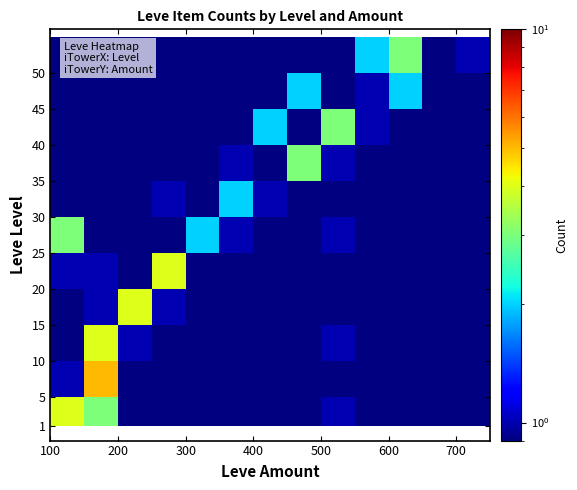

What is the minimum value shown in the chart?

0.5